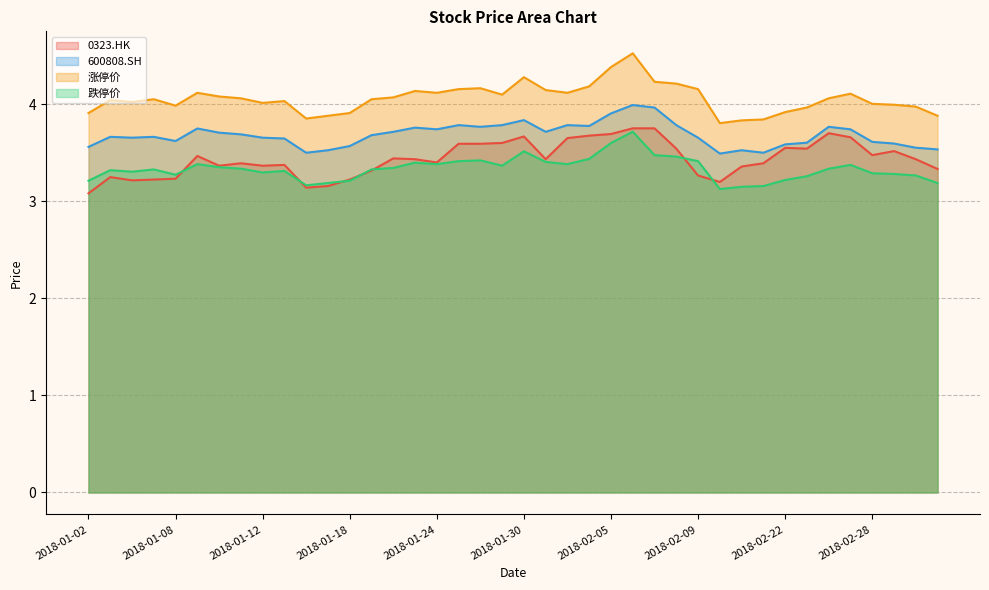

Rank the series at 2018-02-05 from highest to lowest value.

涨停价, 600808.SH, 0323.HK, 跌停价